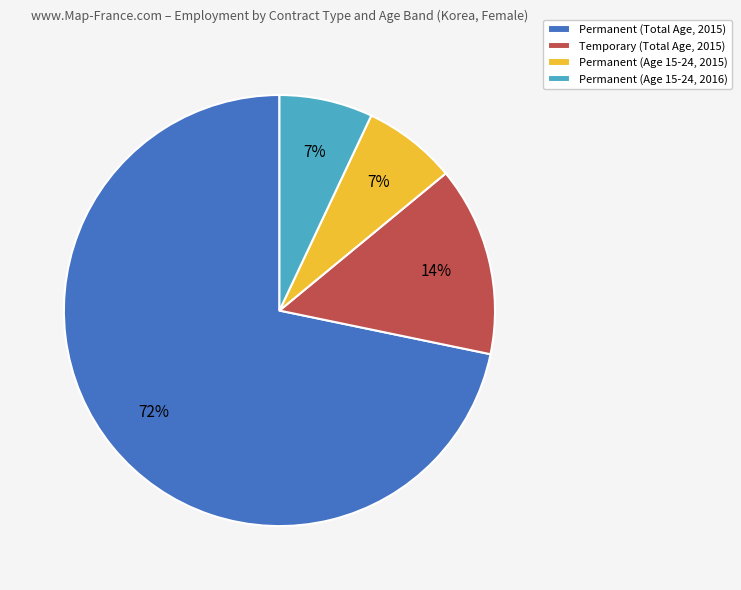

Is it true that Permanent (Age 15-24, 2015) is 7% of the pie?

True